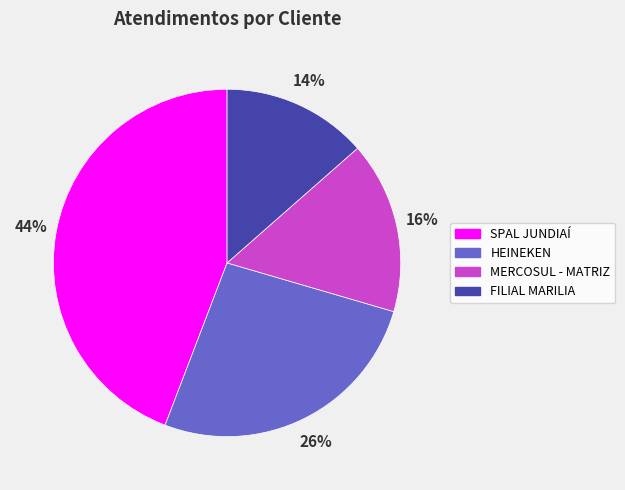

Which has a higher value, HEINEKEN or FILIAL MARILIA?

HEINEKEN